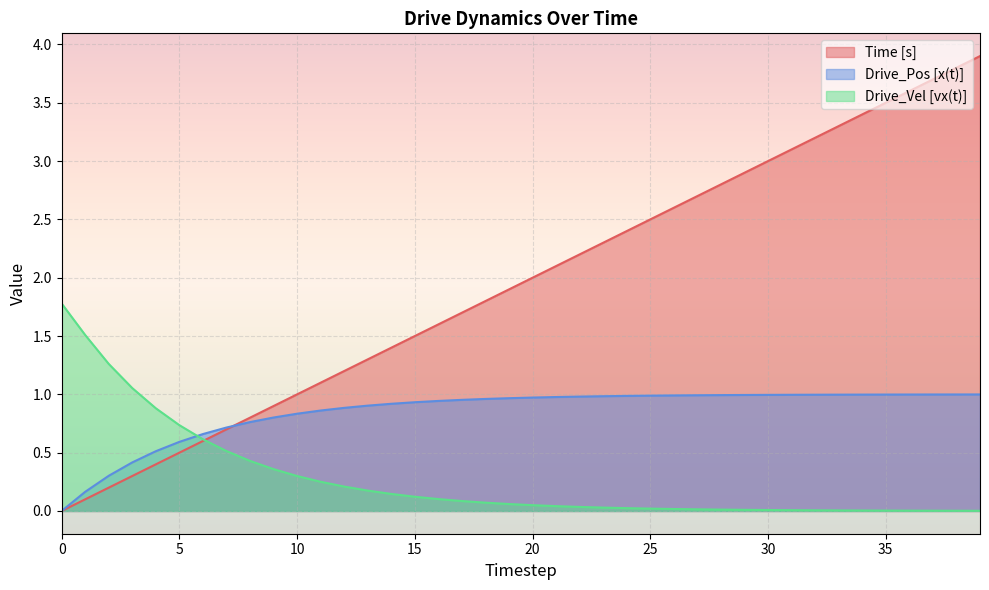

Reading left to right, list all the values displayed in this chart.

Time [s]: 0.0	0.1	0.2	0.3	0.4	0.5	0.6	0.7	0.8	0.9	1.0	1.1	1.2	1.3	1.4	1.5	1.6	1.7	1.8	1.9	2.0	2.1	2.2	2.3	2.4	2.5	2.6	2.7	2.8	2.9	3.0	3.1	3.2	3.3	3.4	3.5	3.6	3.7	3.8	3.9
Drive_Pos [x(t)]: 0.0	0.2	0.3	0.4	0.5	0.6	0.7	0.7	0.8	0.8	0.8	0.9	0.9	0.9	0.9	0.9	0.9	1.0	1.0	1.0	1.0	1.0	1.0	1.0	1.0	1.0	1.0	1.0	1.0	1.0	1.0	1.0	1.0	1.0	1.0	1.0	1.0	1.0	1.0	1.0
Drive_Vel [vx(t)]: 1.8	1.5	1.3	1.1	0.9	0.7	0.6	0.5	0.4	0.4	0.3	0.3	0.2	0.2	0.1	0.1	0.1	0.1	0.1	0.1	0.0	0.0	0.0	0.0	0.0	0.0	0.0	0.0	0.0	0.0	0.0	0.0	0.0	0.0	0.0	0.0	0.0	0.0	0.0	0.0